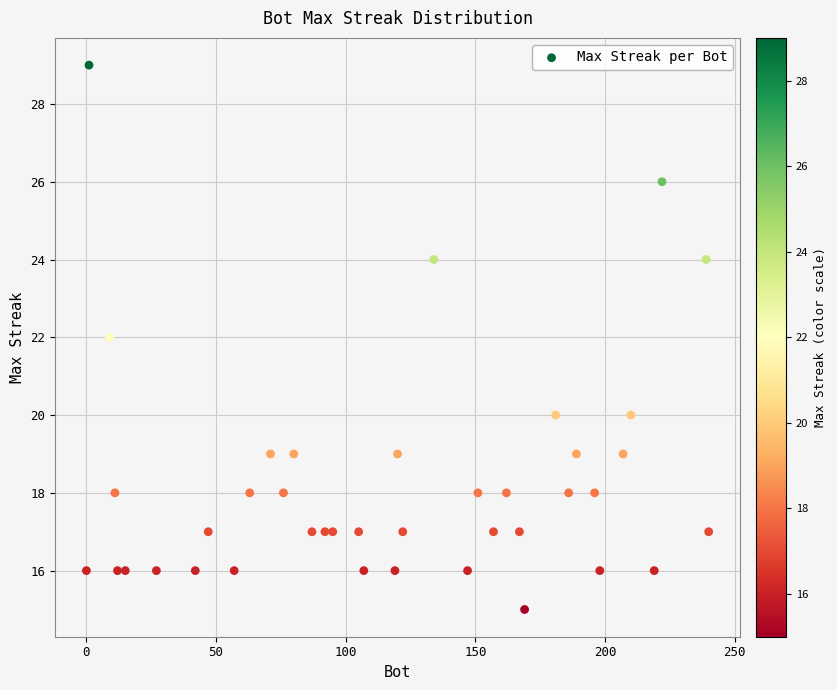

What is the range of Y values (max minus min)?

14